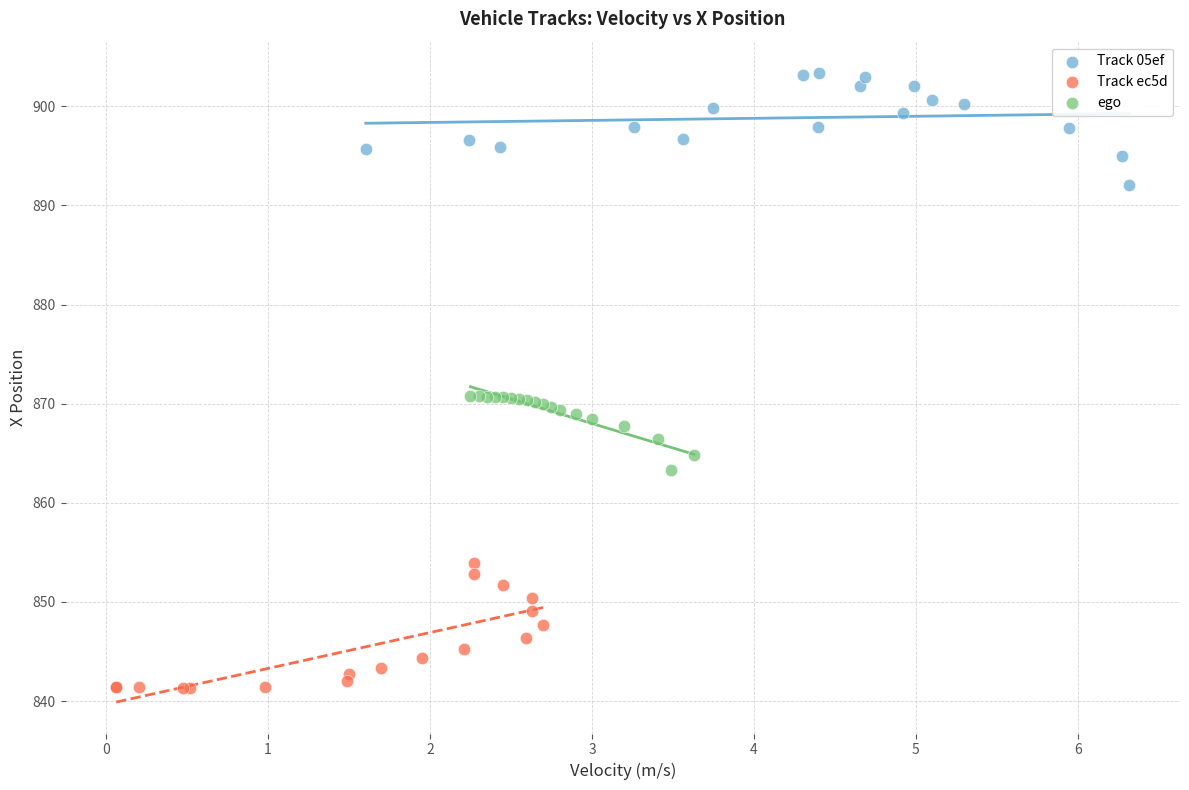

Which series contains the highest Y value?

Track 05ef